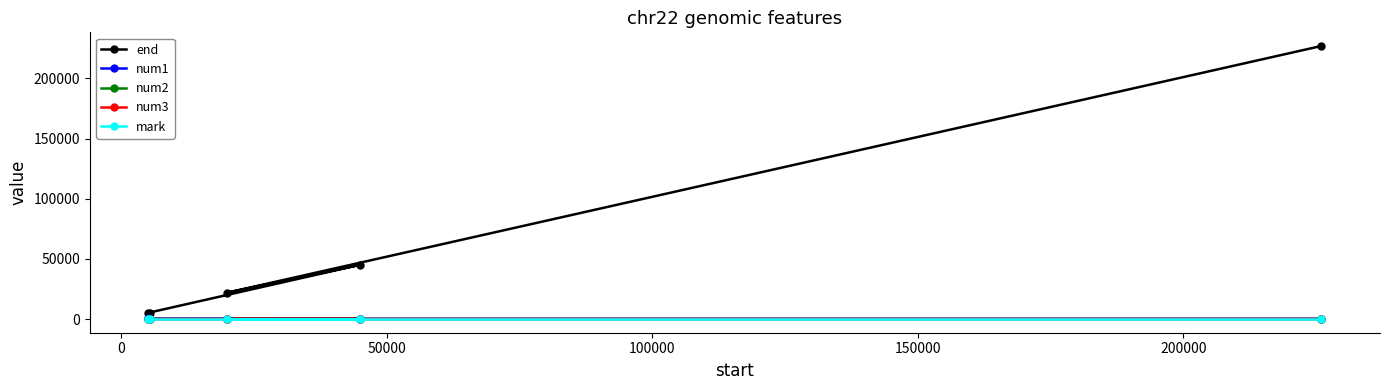

Does the chart have visible grid lines?

No